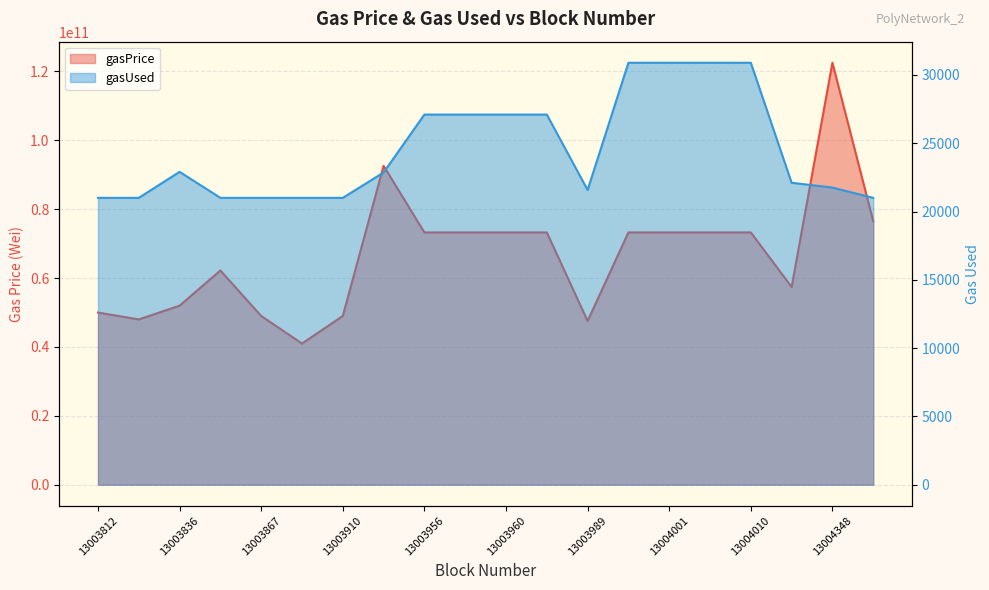

What are all the series names shown in the legend?

gasPrice, gasUsed